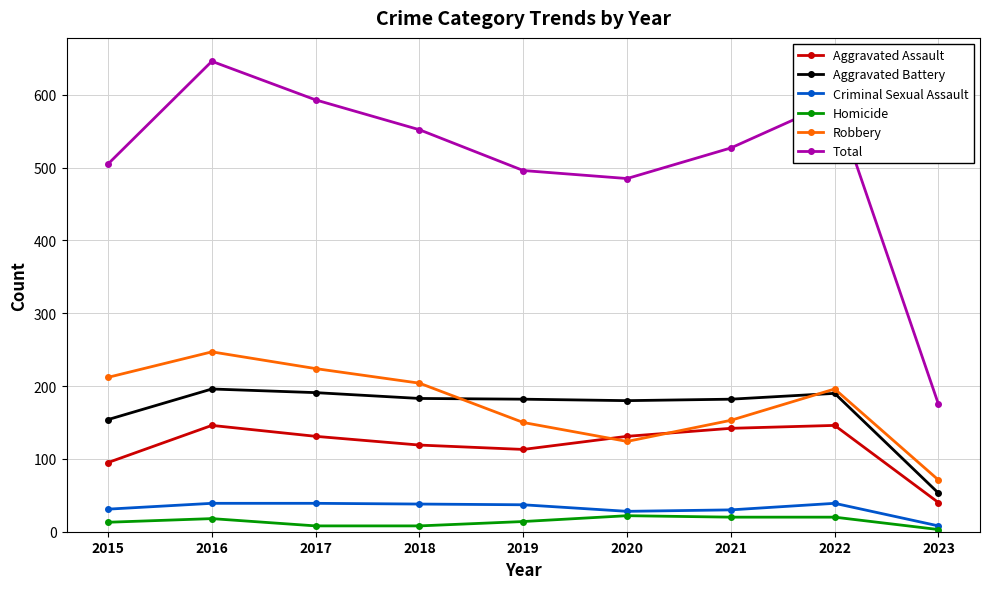

Which series changed the most between 2016 and 2021?

Total